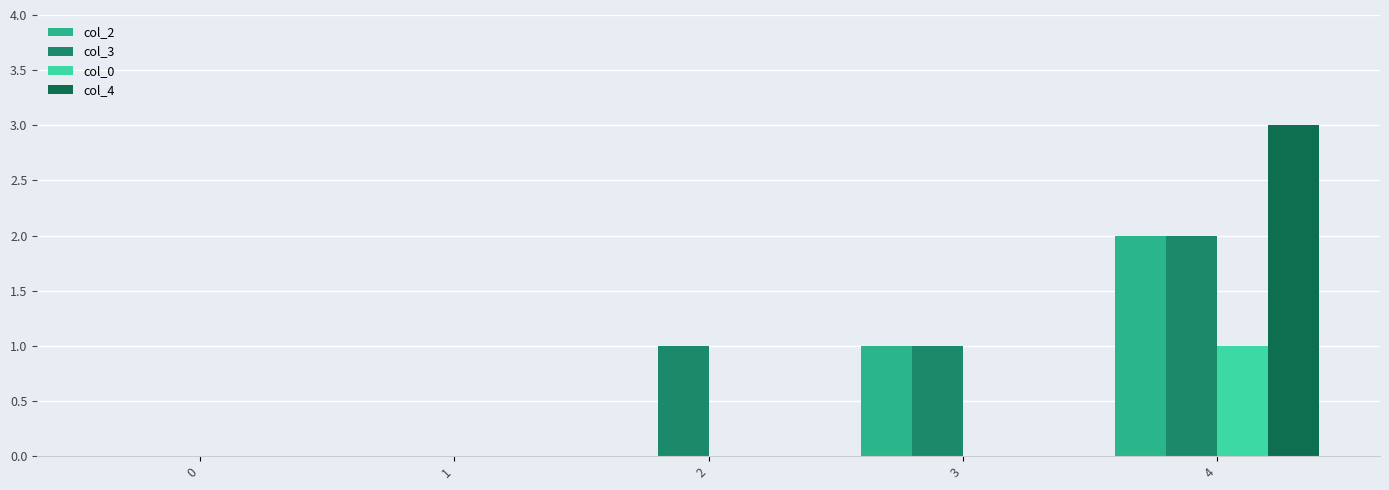

At which category is the sum across all series the highest?

4